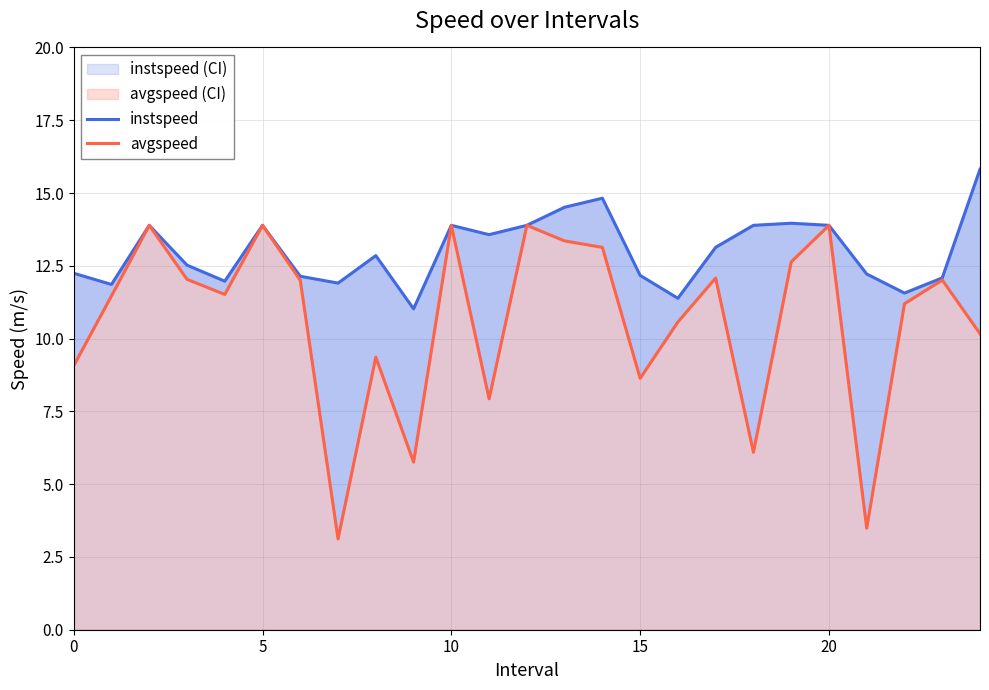

What is the label of the 23rd point from the left?

22